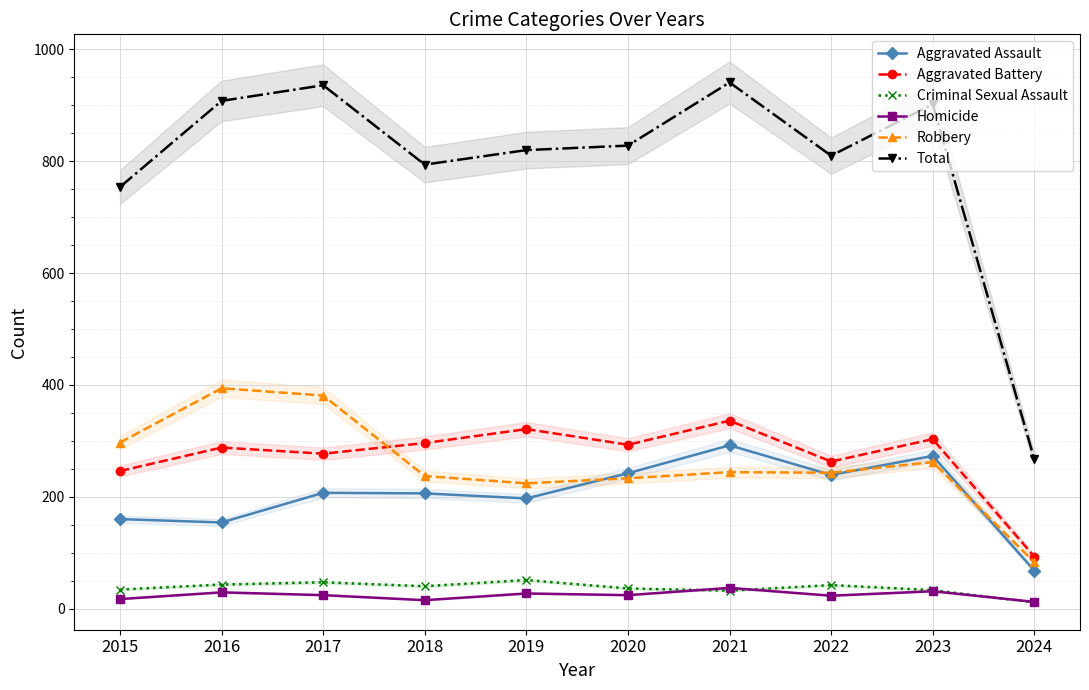

How many interior local valleys does the Homicide series have?

3